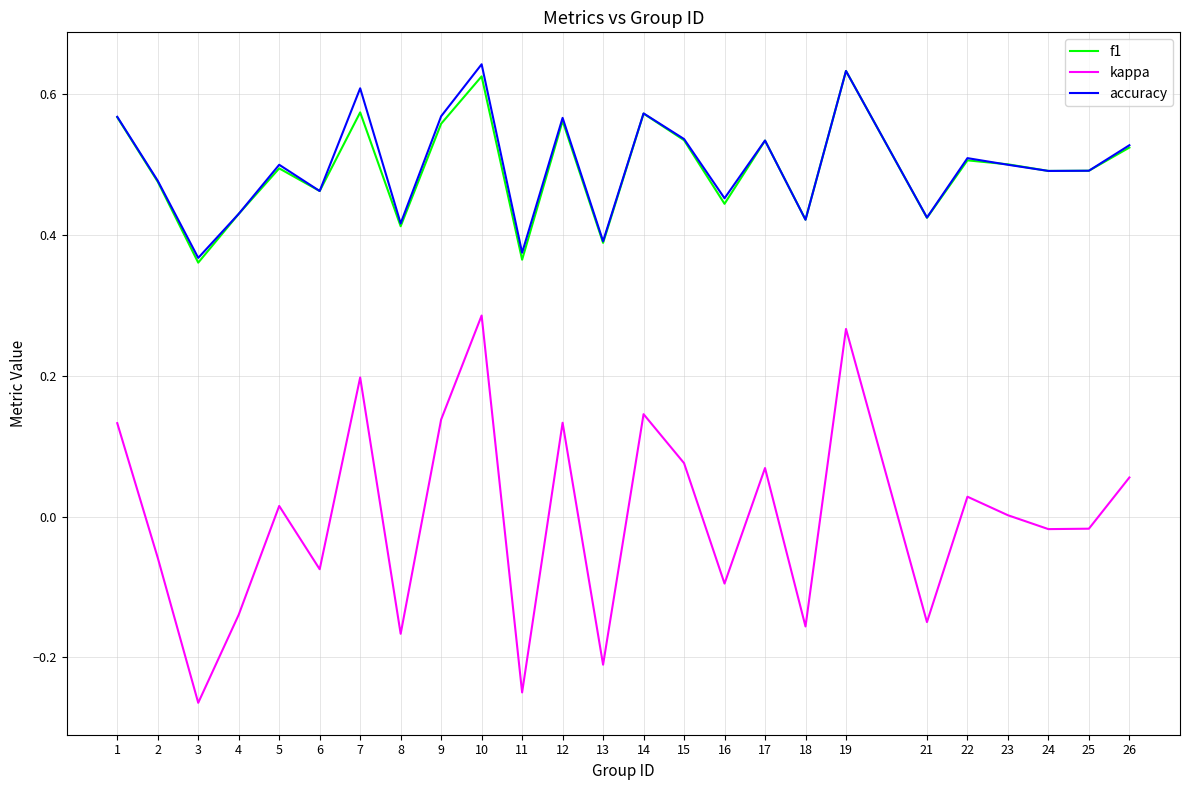

The value of f1 at 2 is 0.5. True or false?

True